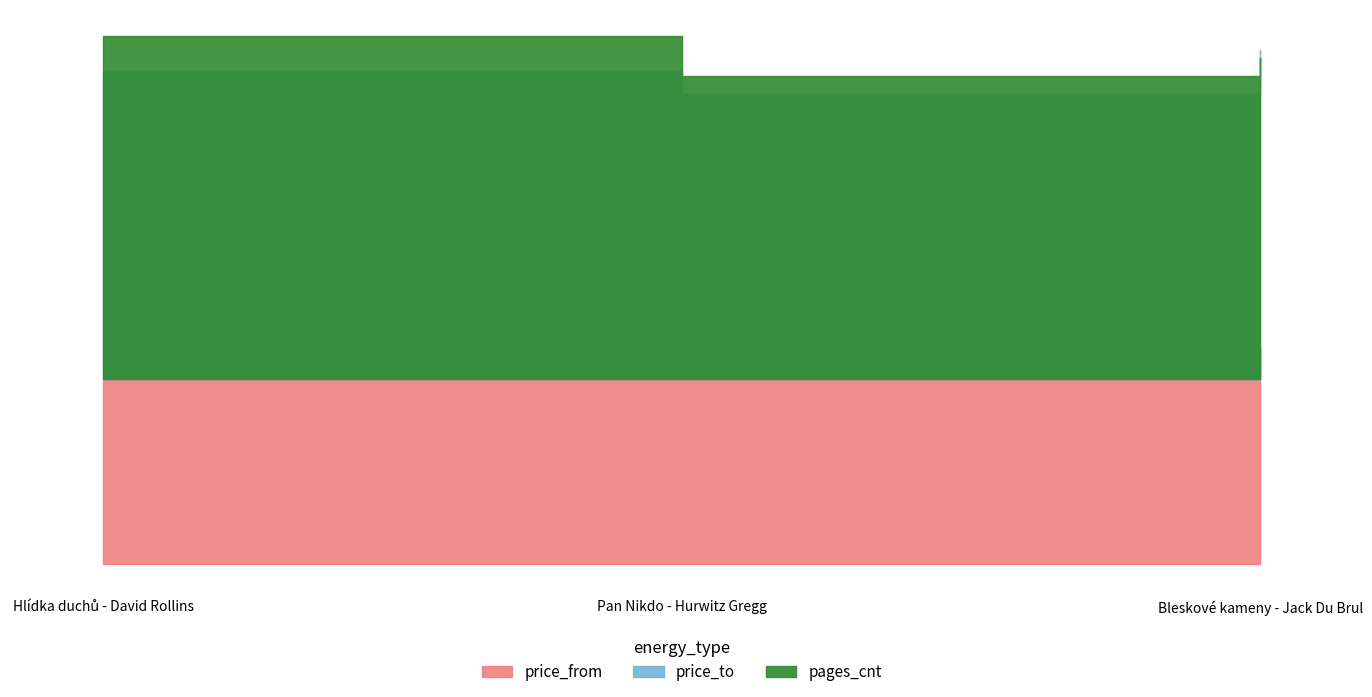

Is the value of pages_cnt at Bleskové kameny - Jack Du Brul greater than the value of price_from at Bleskové kameny - Jack Du Brul?

Yes